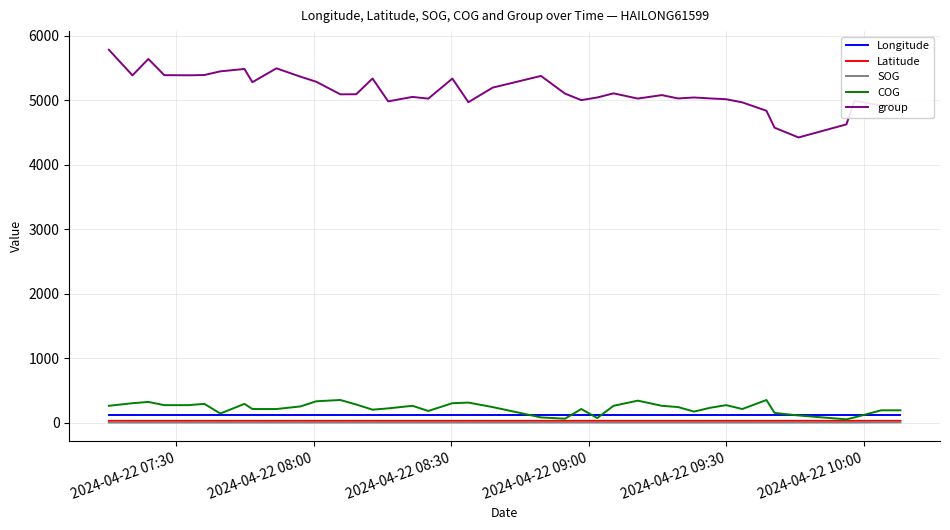

What is the maximum value shown in the chart?

5780.0